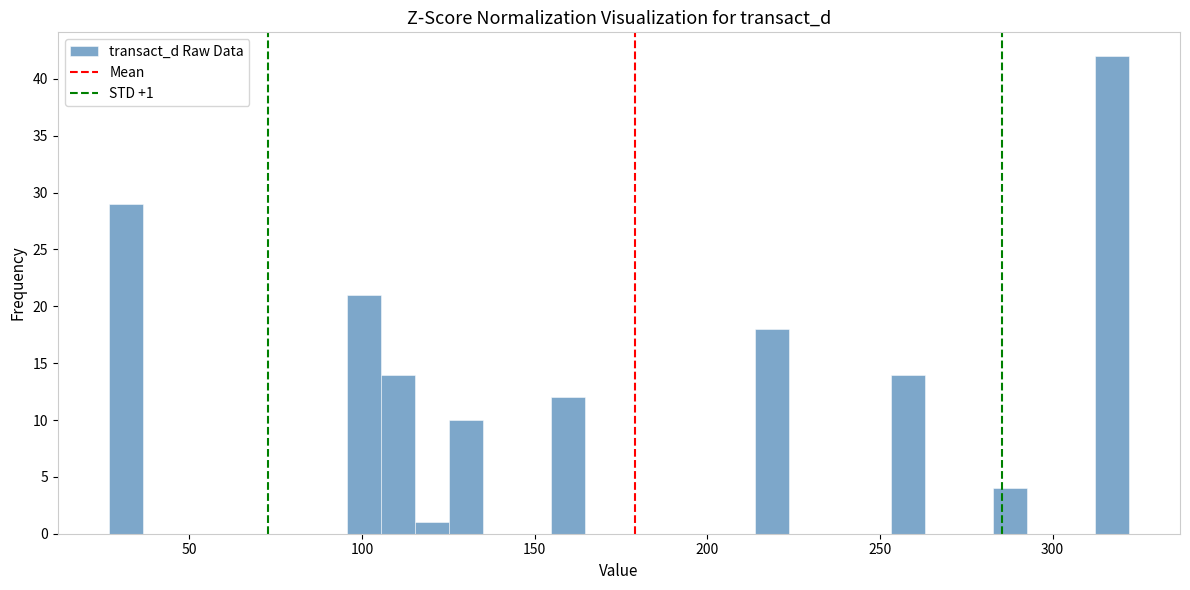

Read against the x-axis, roughly where is the centre of the tallest bar?

315